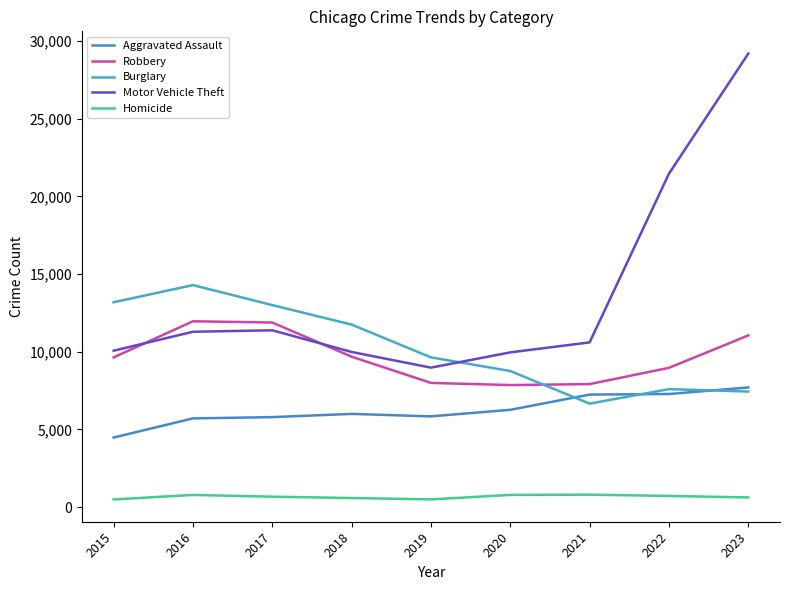

How many lines are shown in the chart?

5